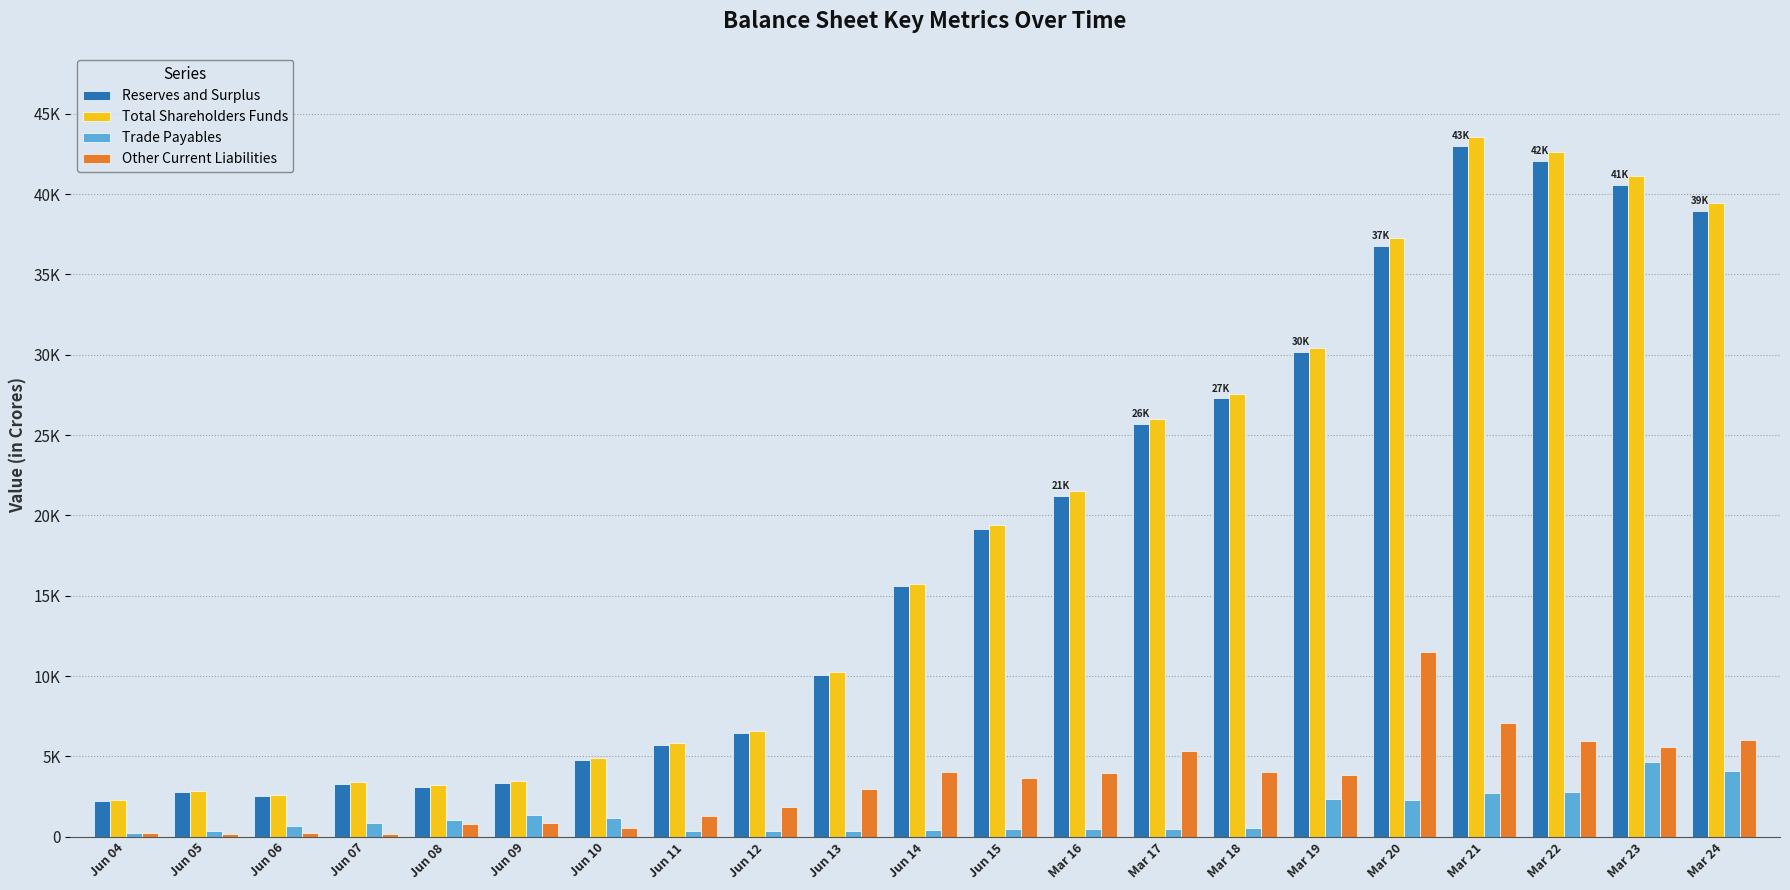

Does the chart contain stacked bars?

No